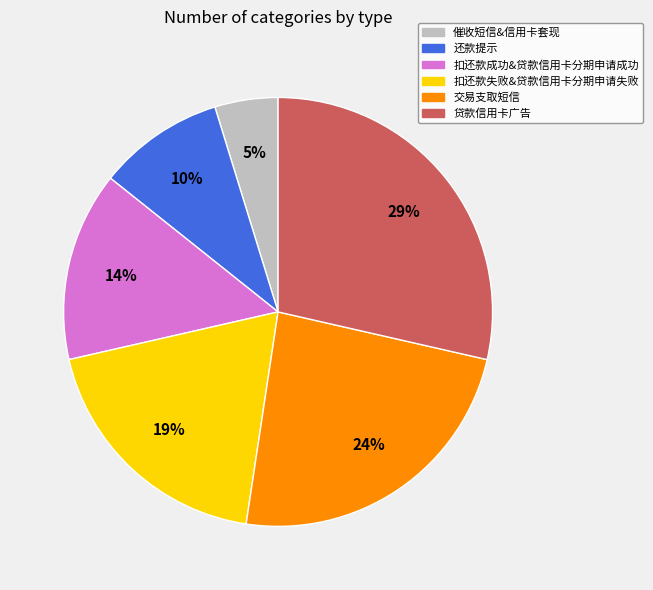

True or false: 交易支取短信 accounts for 29% of the total.

False